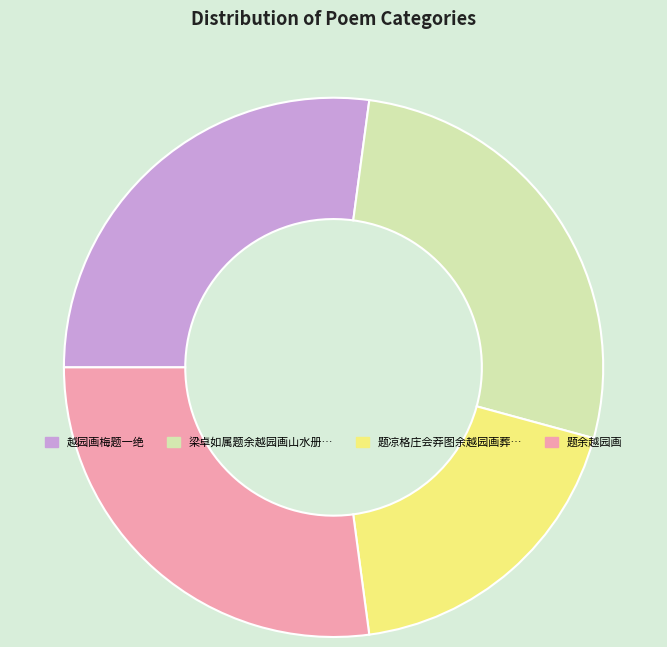

Do 越园画梅题一绝 and 梁卓如属题余越园画山水册… together represent more than half of the pie?

Yes